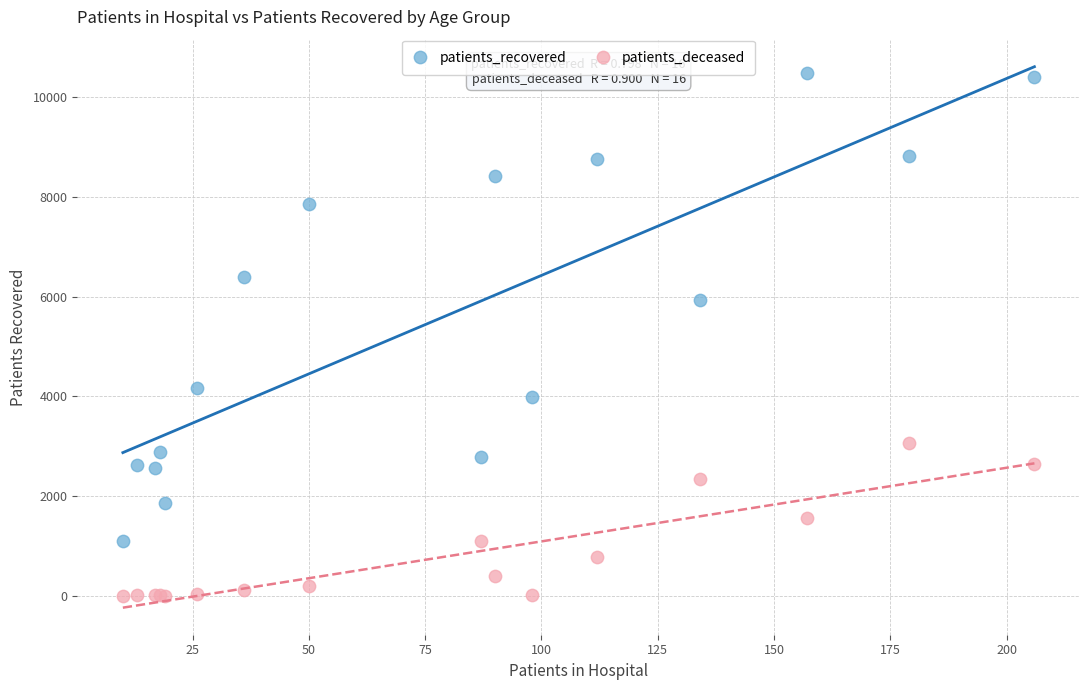

In the patients_recovered series, what Y value is closest to 5794?

5933